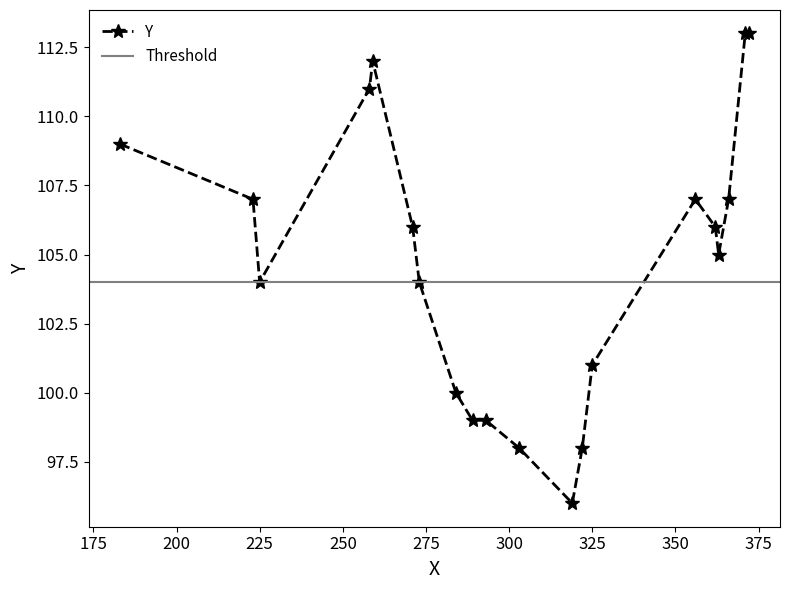

What is the greatest value displayed?

113